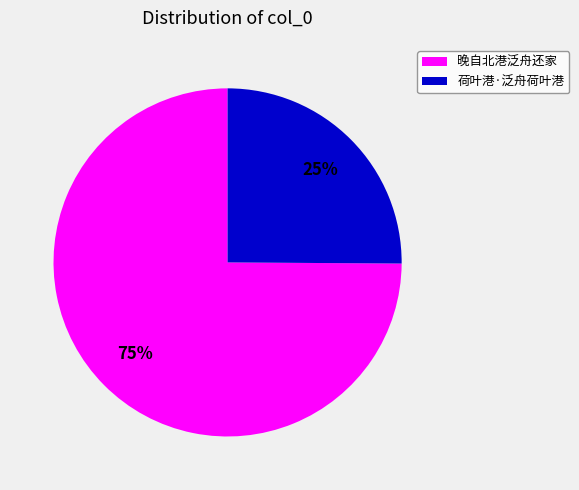

Rank the categories by value from lowest to highest.

荷叶港·泛舟荷叶港, 晚自北港泛舟还家